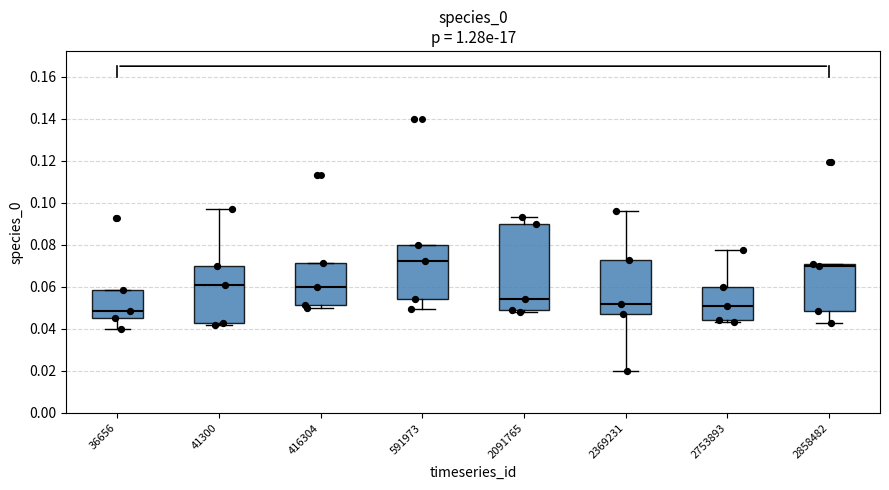

Reading left to right, transcribe this box plot: for each box, give where its median line is, the range the box spans, and where its two whiskers end, as read against the y-axis. The values are not printed on the chart, so give them approximately, as read against the axis.

36656: median 0.048, box 0.044 to 0.058, whiskers 0.040 to 0.058
41300: median 0.060, box 0.042 to 0.070, whiskers 0.042 (just below the box's lower edge) to 0.098
416304: median 0.060, box 0.052 to 0.072, whiskers 0.050 to 0.072
591973: median 0.072, box 0.054 to 0.080, whiskers 0.050 to 0.080
2091765: median 0.054, box 0.050 to 0.090, whiskers 0.048 to 0.094
2369231: median 0.052, box 0.046 to 0.072, whiskers 0.020 to 0.096
2753893: median 0.050, box 0.044 to 0.060, whiskers 0.044 (just below the box's lower edge) to 0.078
2858482: median 0.070 (just below the box's upper edge), box 0.048 to 0.070, whiskers 0.042 to 0.070